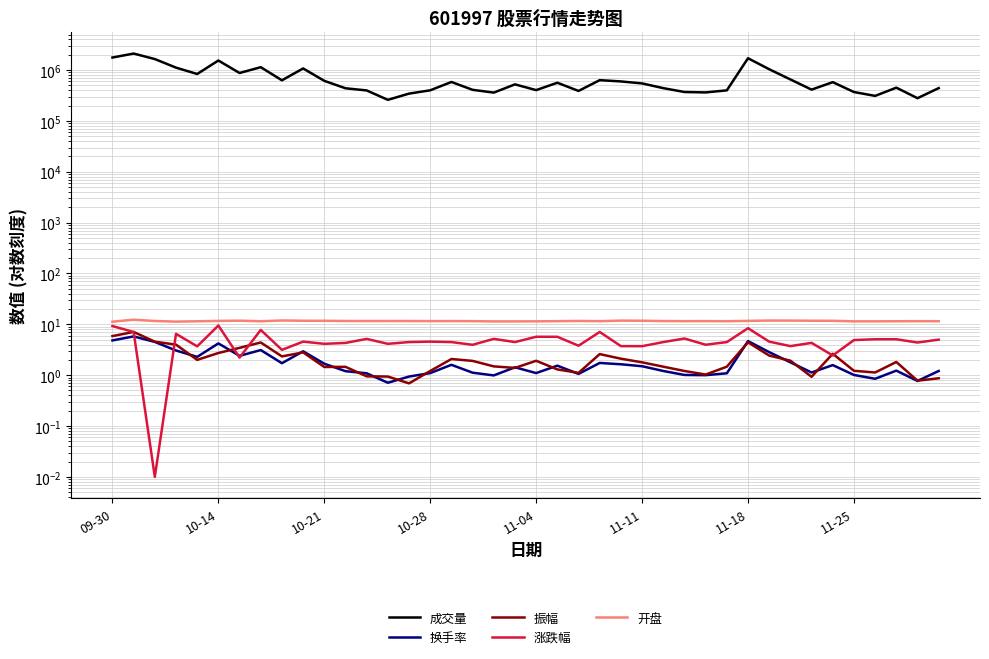

Between 10-21 and 11-25, which series saw the biggest shift?

成交量